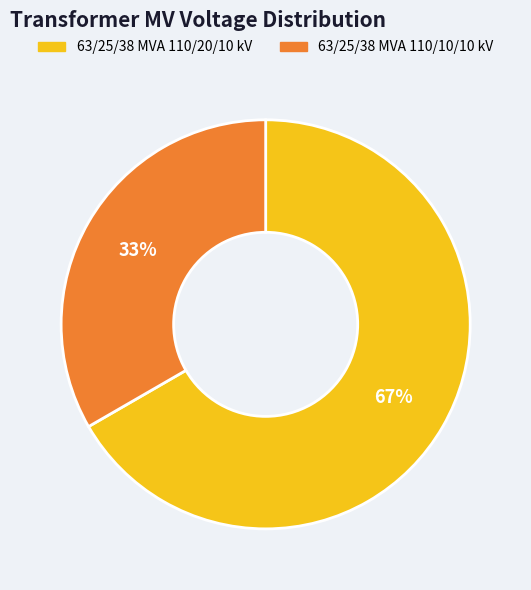

Rank the categories by value from lowest to highest.

63/25/38 MVA 110/10/10 kV, 63/25/38 MVA 110/20/10 kV